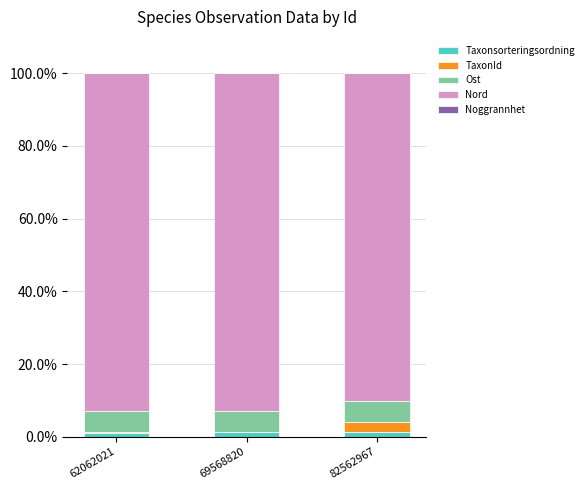

Count the number of categories in the chart.

3